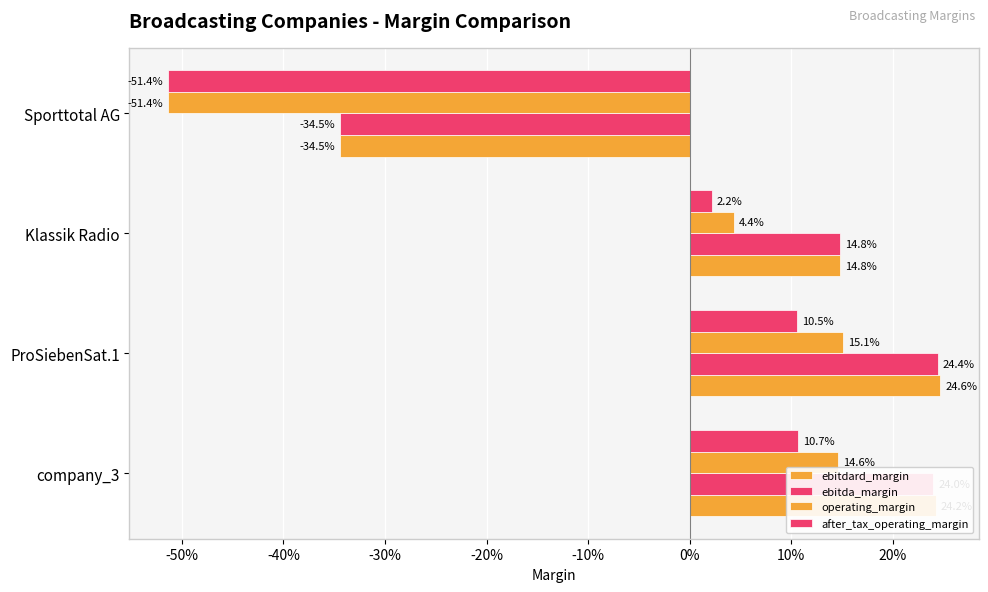

How many bars are there in each group?

4